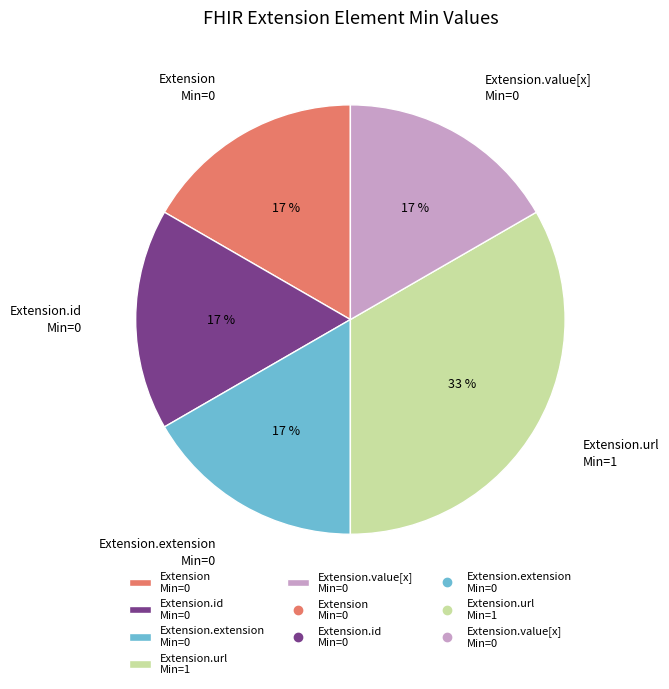

To the nearest percent, what is the average slice percentage?

20%